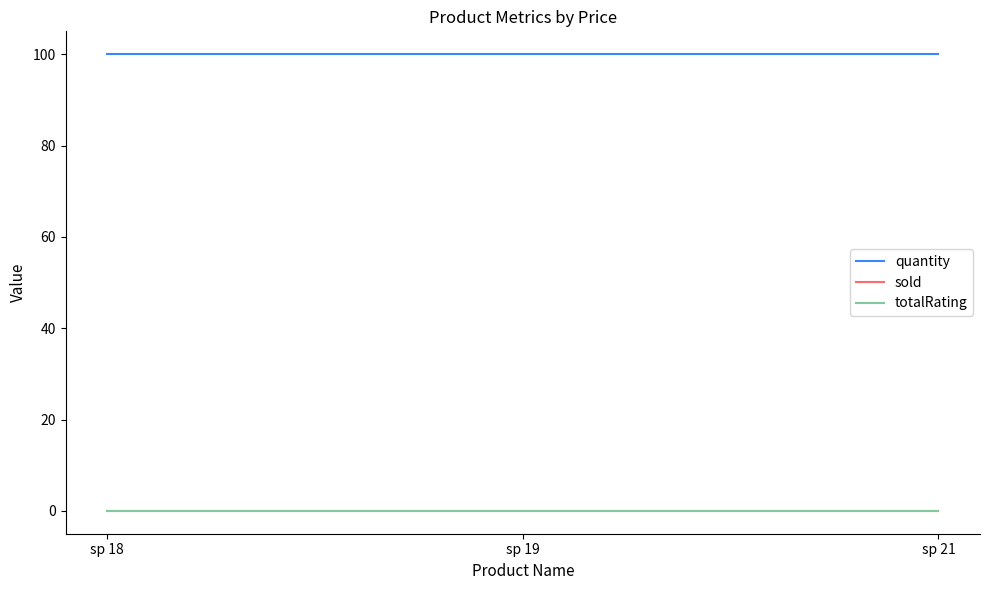

The value of quantity at sp 18 is 100. True or false?

True